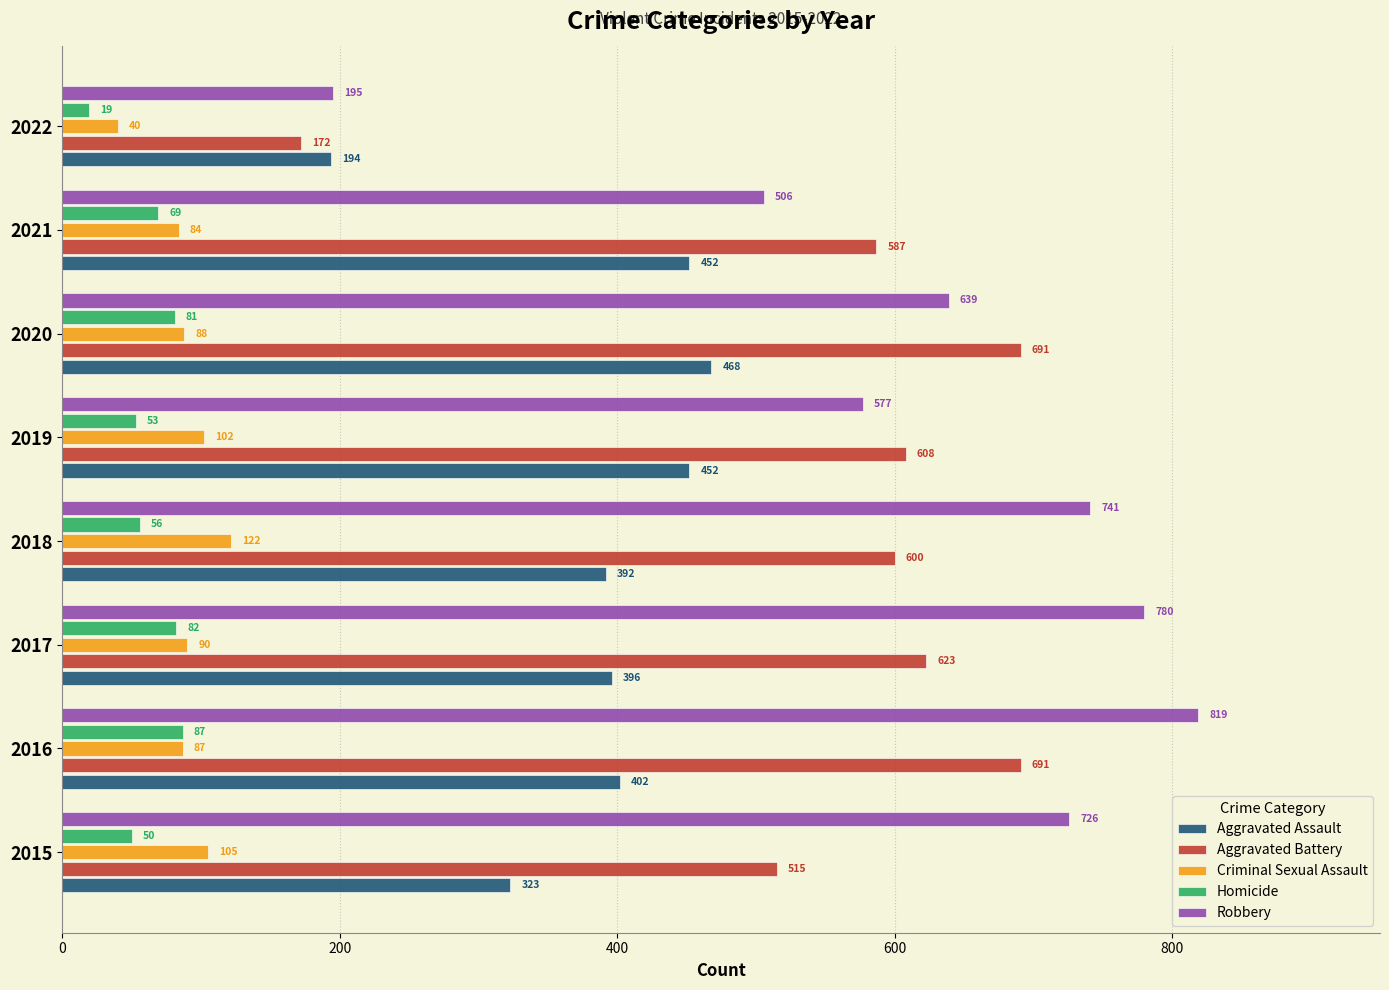

At which label is Aggravated Battery closest to 431?

2015